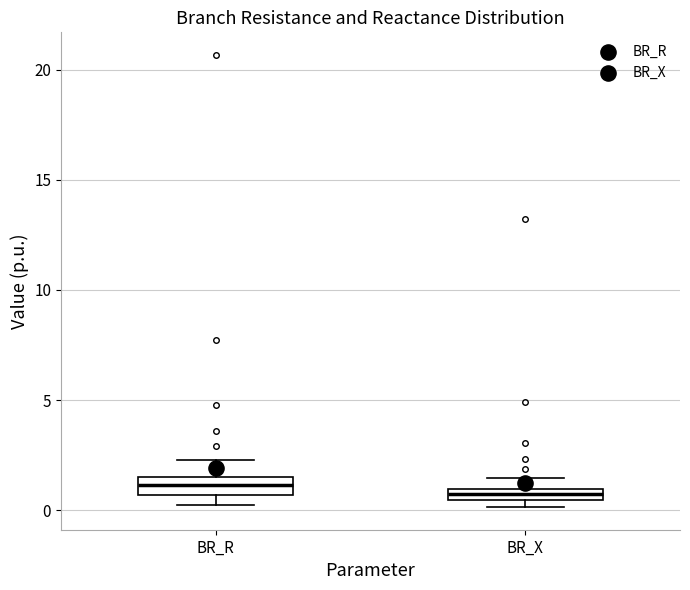

Where is the upper edge of the box for BR_R on the y-axis? The values are not printed on the chart, so give them approximately, as read against the axis.

1.5